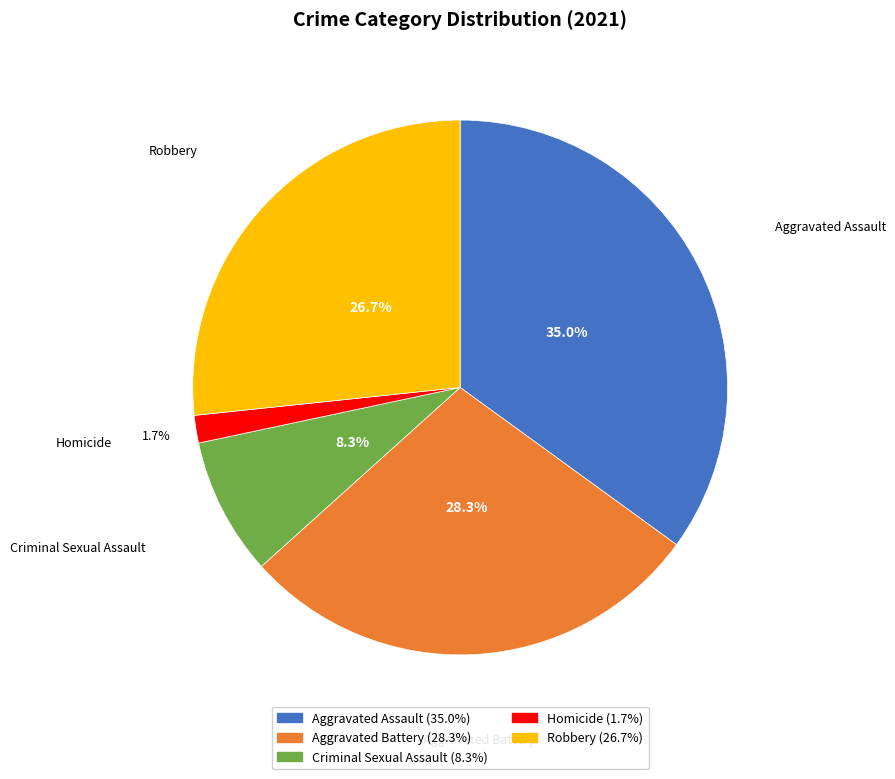

To the nearest percent, what percentage of the pie is Homicide?

2%